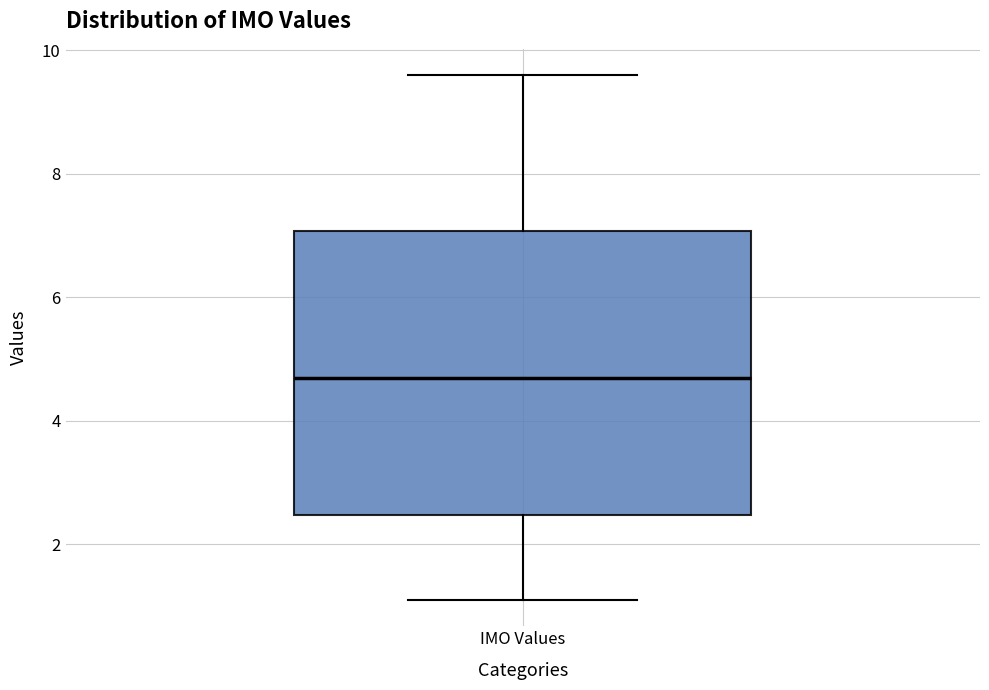

Transcribe this box plot: give where the median line is, the range the box spans, and where the two whiskers end, as read against the y-axis. The values are not printed on the chart, so give them approximately, as read against the axis.

median 4.8, box 2.4 to 7.0, whiskers 1.2 to 9.6